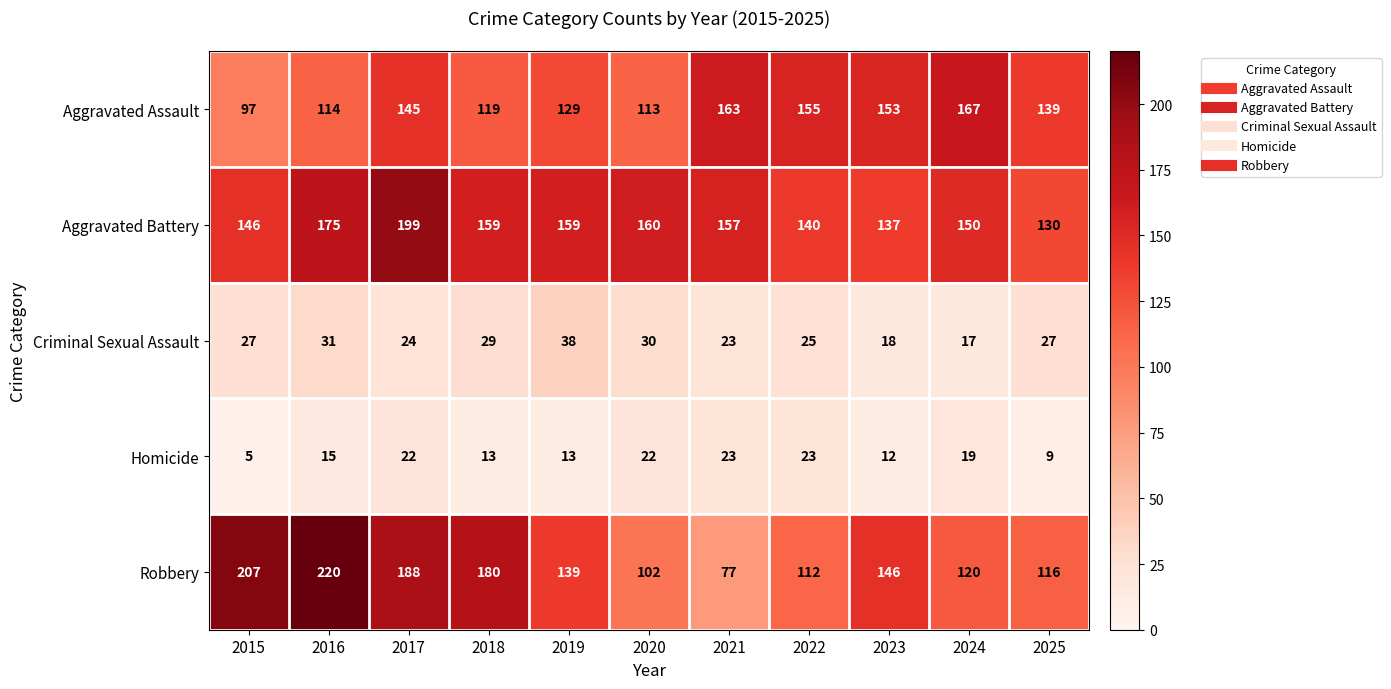

Which series has the largest range (max minus min)?

Robbery